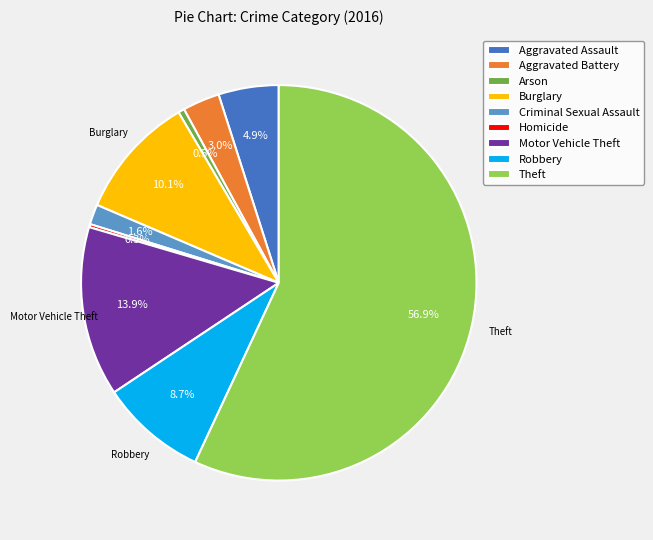

What percentage do Aggravated Assault and Arson together represent?

5.4%